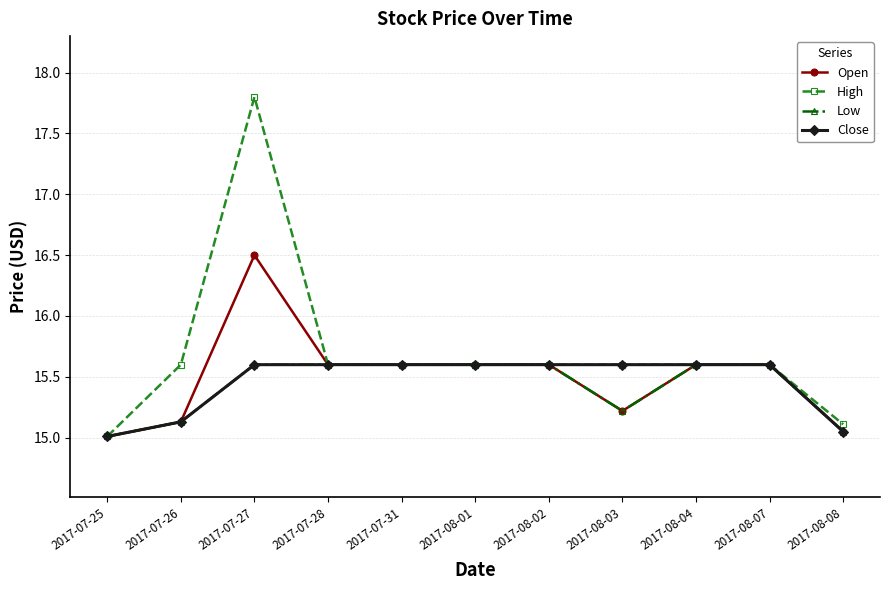

Is the value of Open at 2017-08-02 greater than the value of Low at 2017-08-08?

Yes